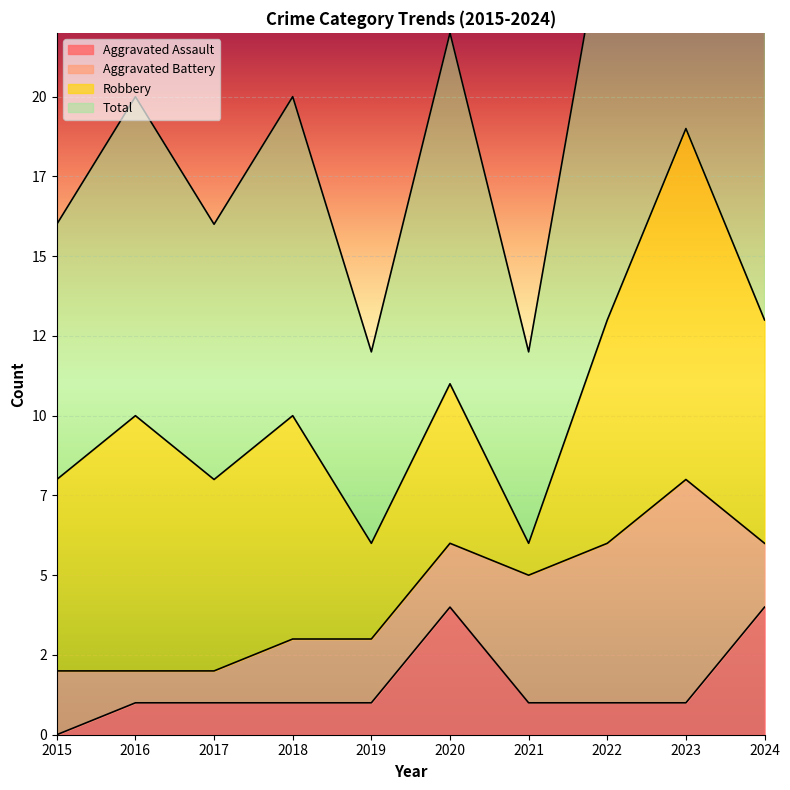

Does the chart display data point markers on the line(s)?

No